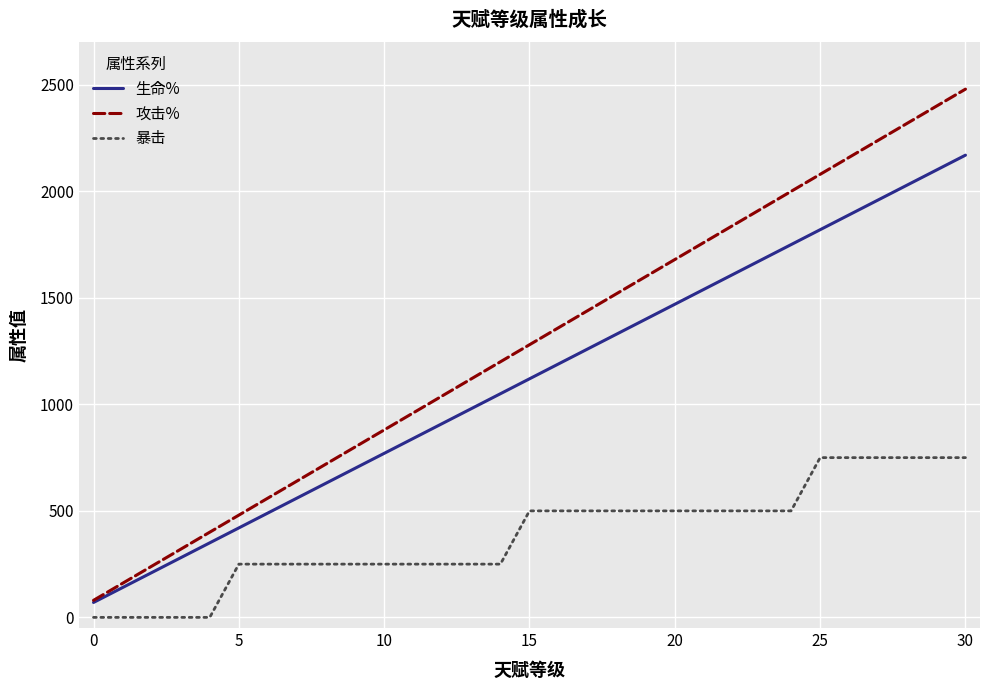

Which series has the widest spread of values?

攻击%